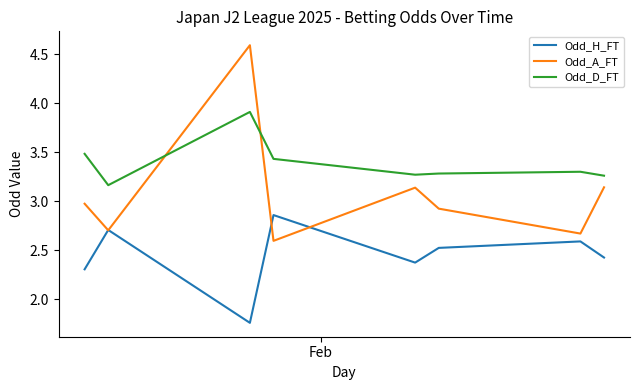

Which series has the largest total across all categories?

Odd_D_FT